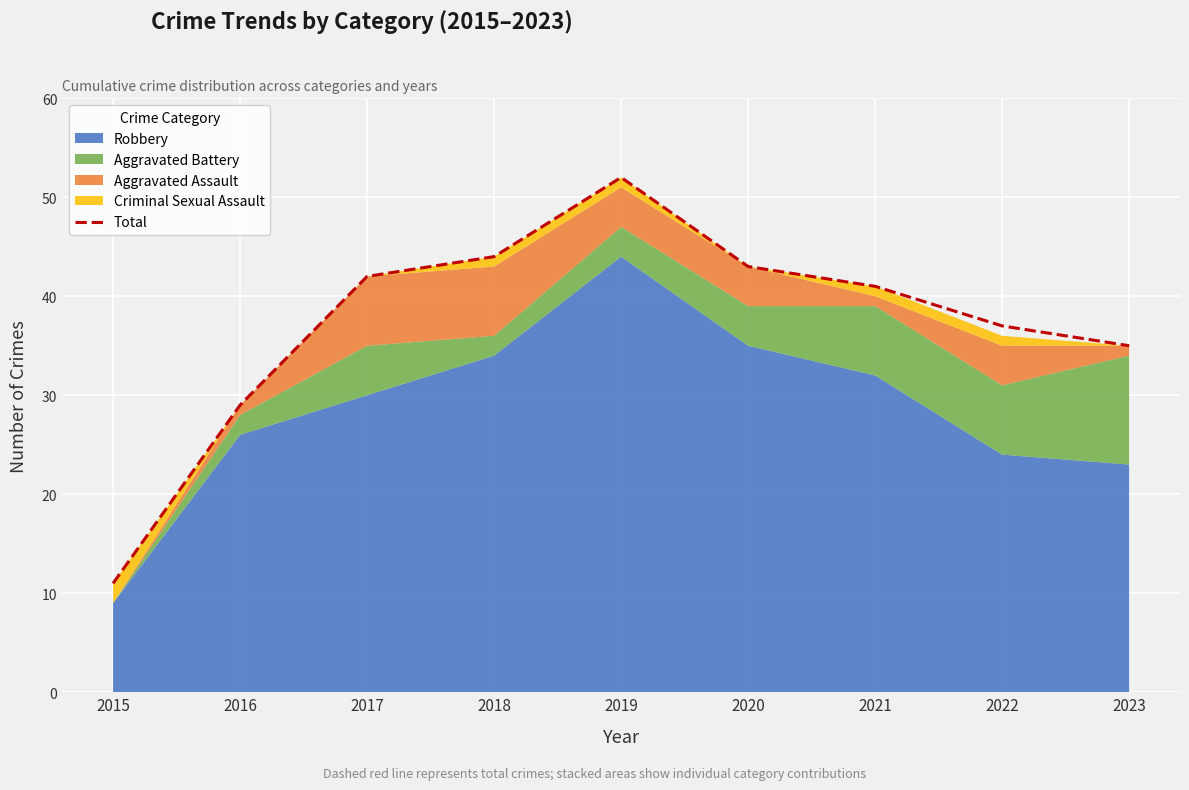

What is the value of the 7th point from the left?

41